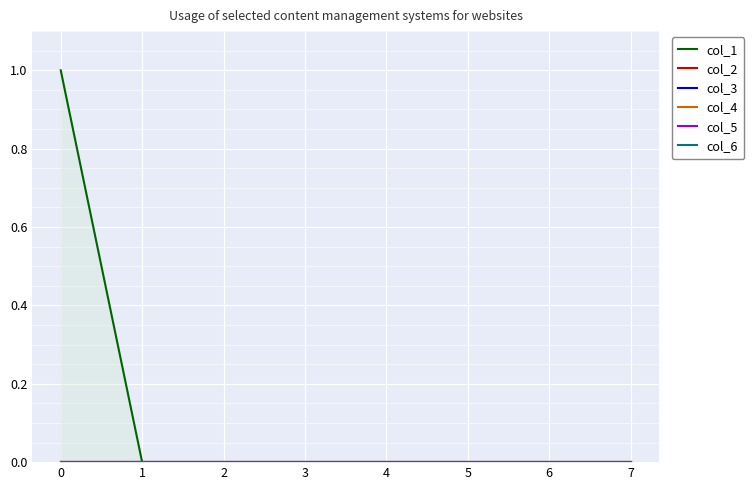

How many series are shown in this chart?

6